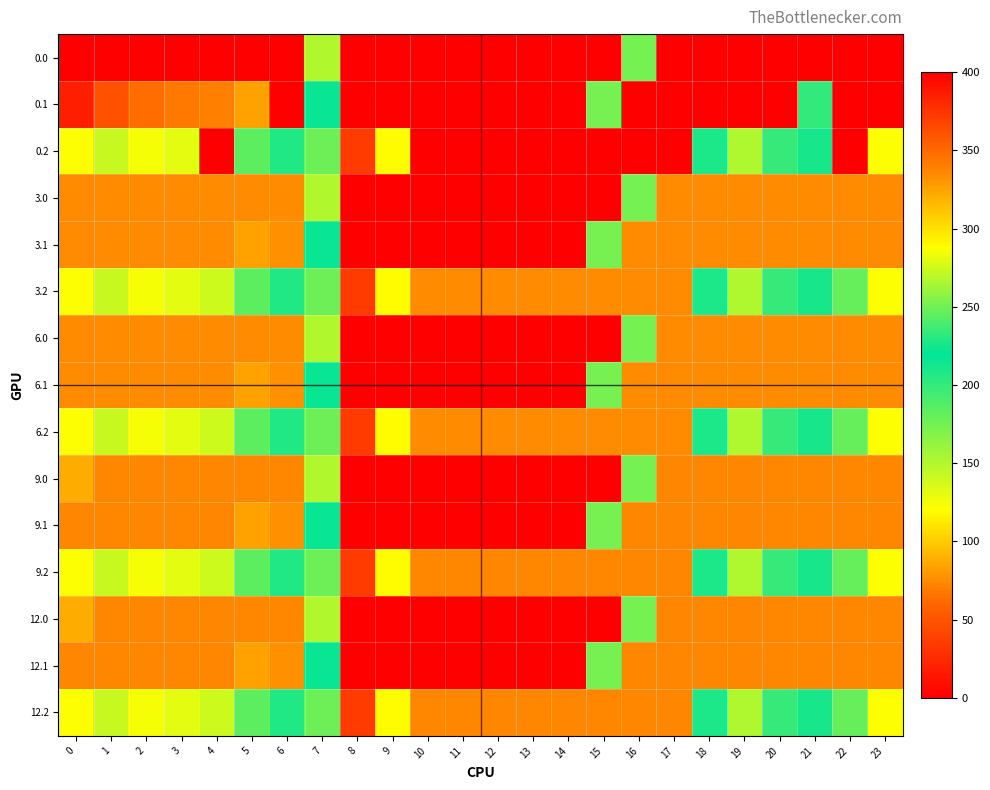

Between 21 and 4, which is larger?

21